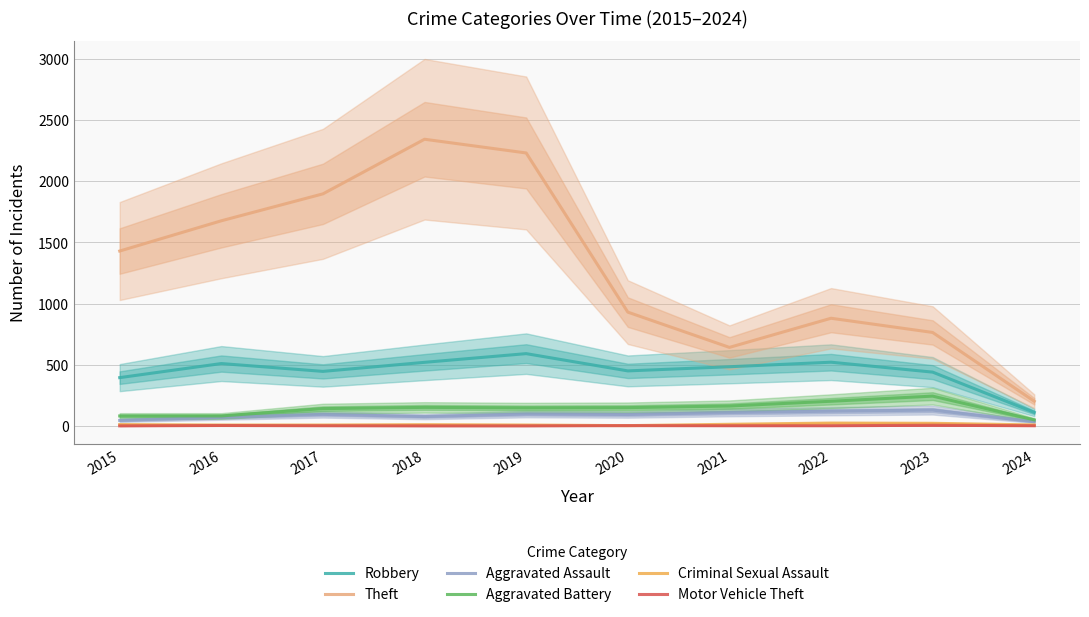

What is the value of the Motor Vehicle Theft point at the 1st from the left?

1